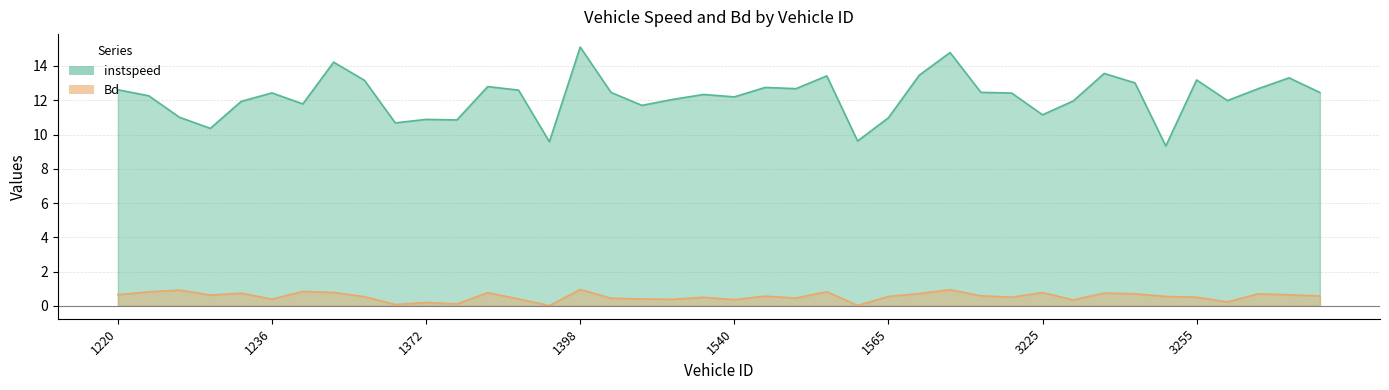

Which category has the lowest value across all series?

1395